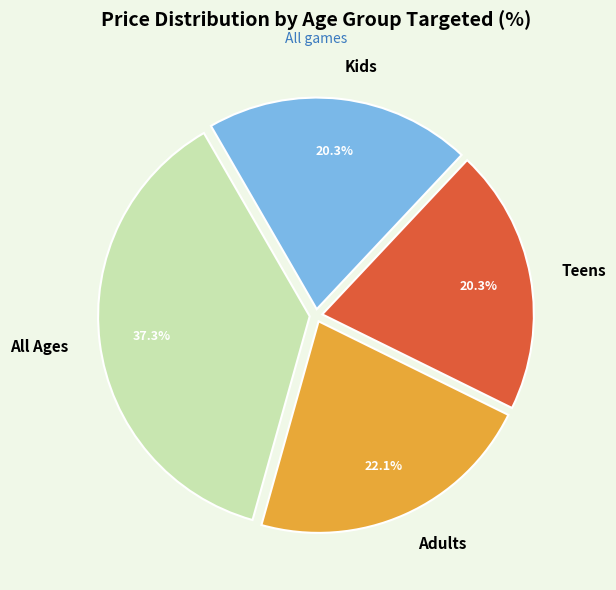

Approximately how many times larger is the value at Kids compared to All Ages?

0.5